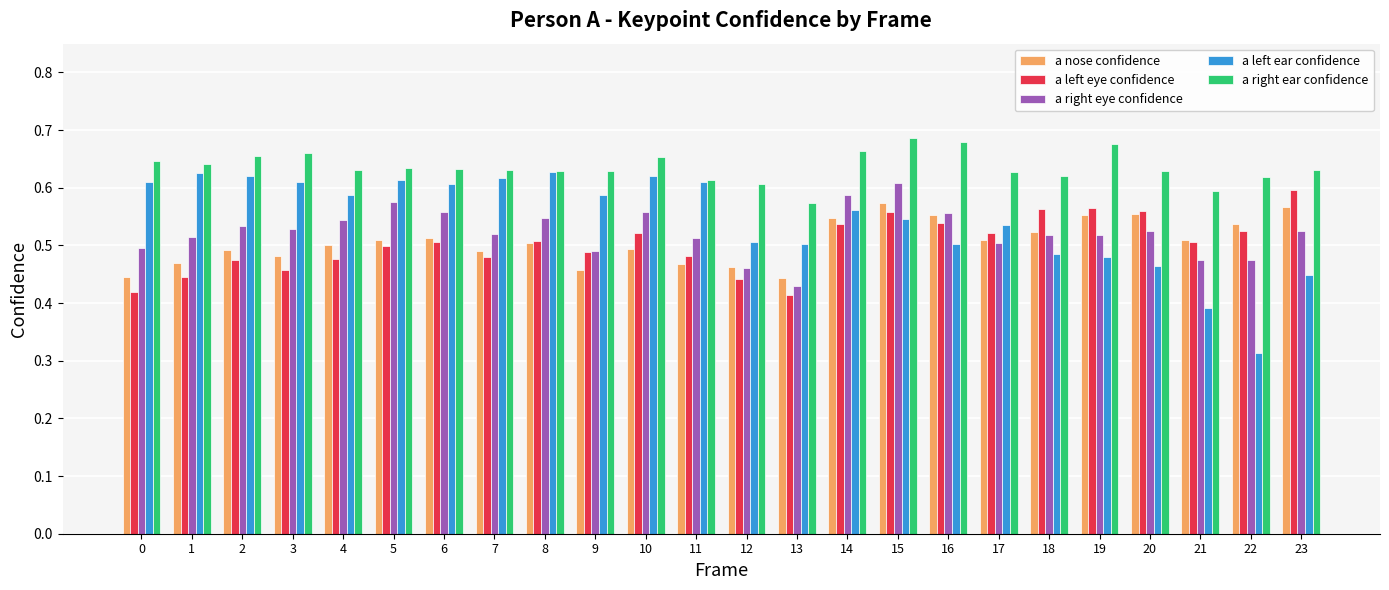

The a left eye confidence series shows 0.7 at 8. True or false?

False